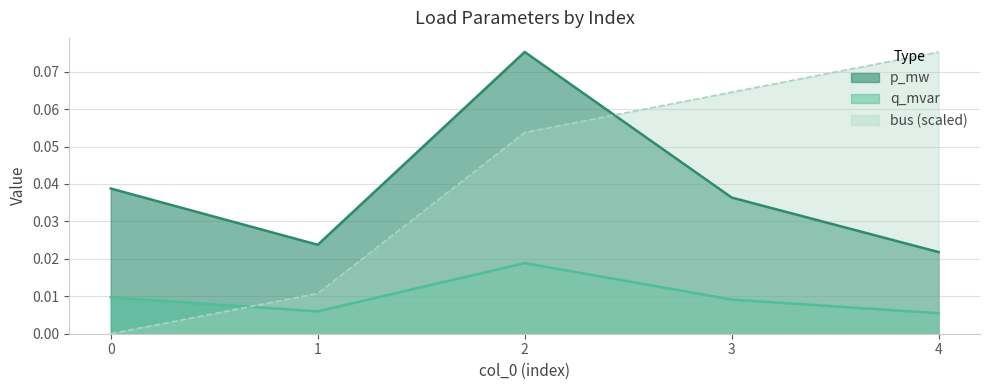

Does the chart display data point markers on the line(s)?

No